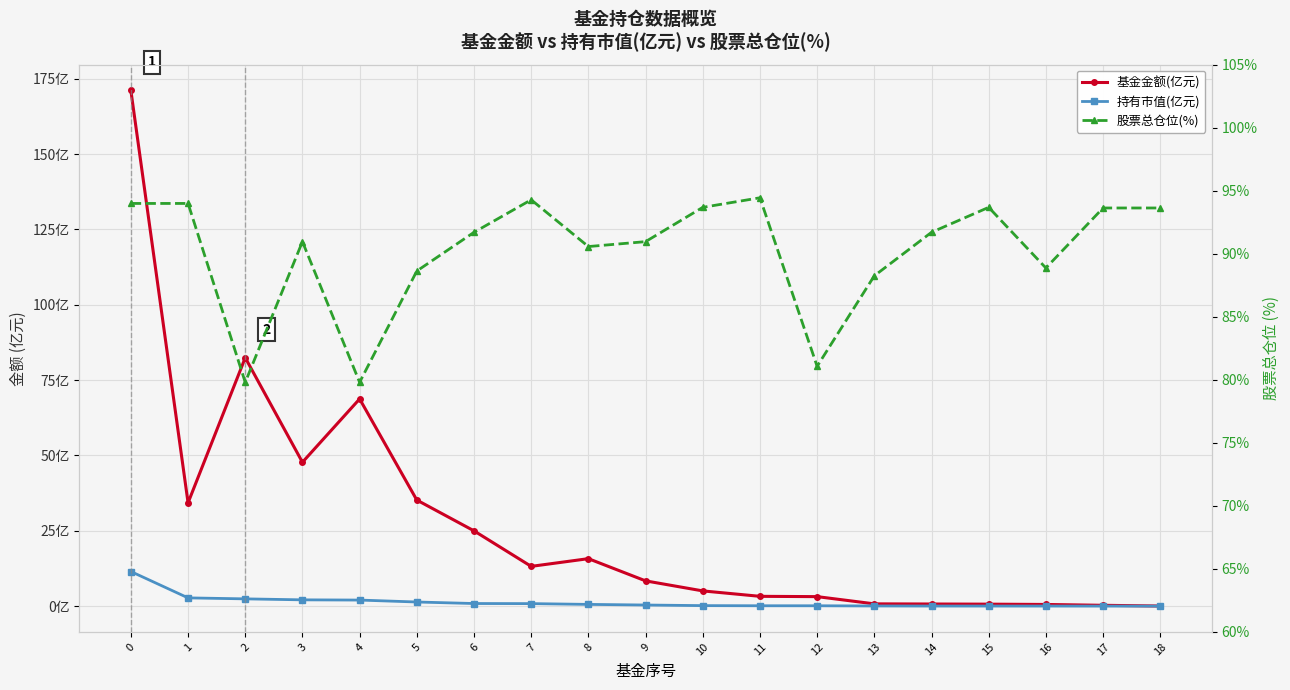

What is the value of the 持有市值(亿元) point at the 13th from the left?

0.1